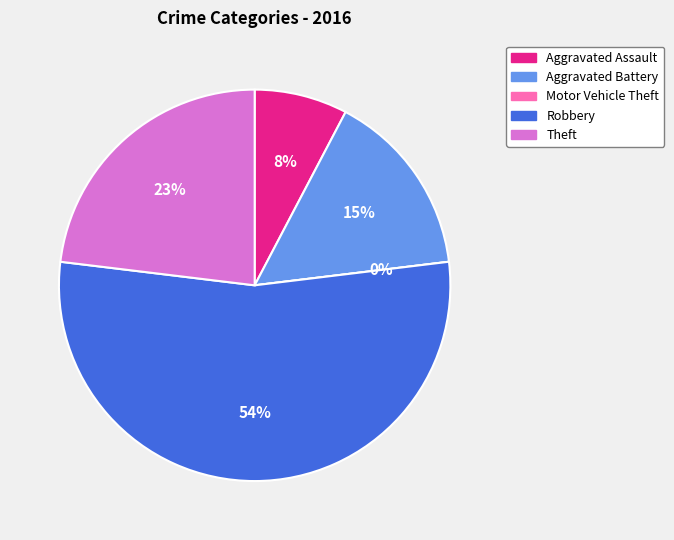

Rank the categories by value from lowest to highest.

Motor Vehicle Theft, Aggravated Assault, Aggravated Battery, Theft, Robbery